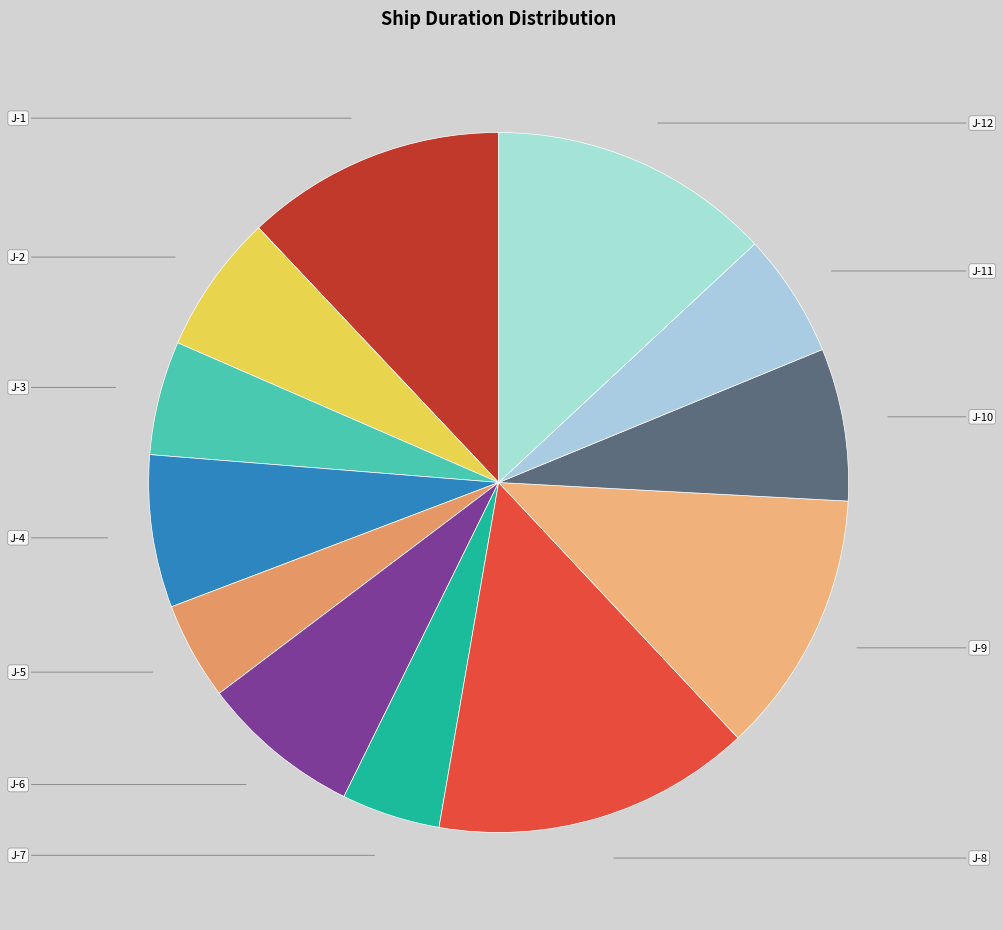

What is the total percentage of J-9 and J-1?

24.2%